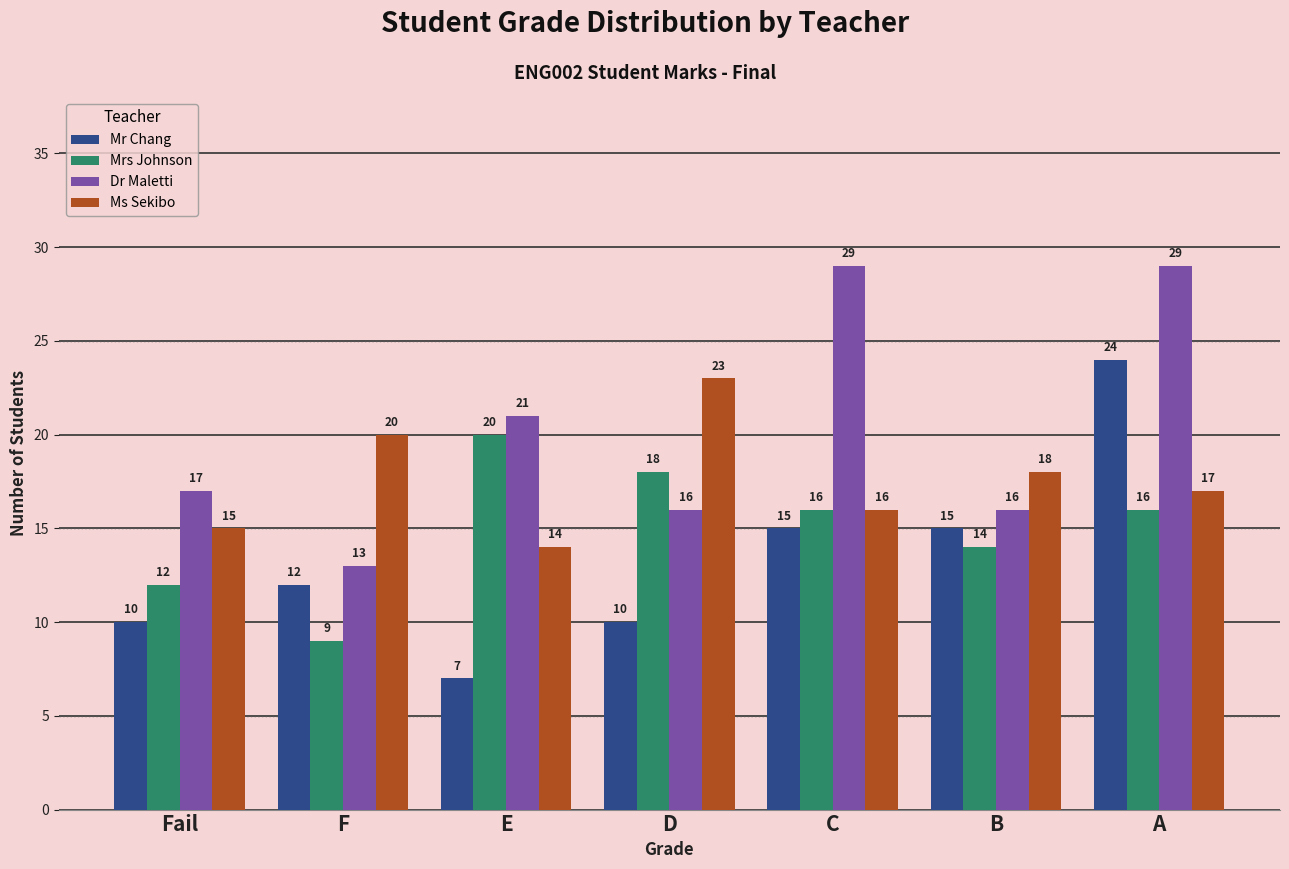

At how many categories does at least one series exceed 26?

2